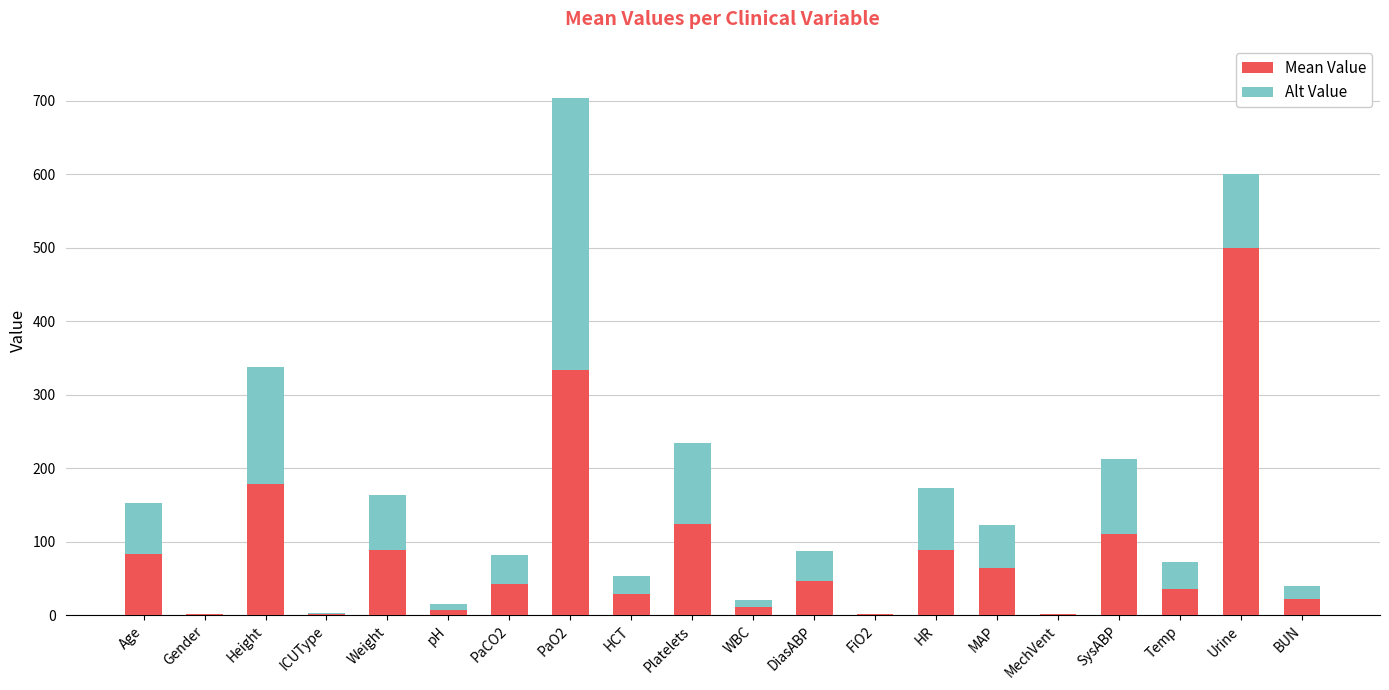

Count the number of categories in the chart.

20